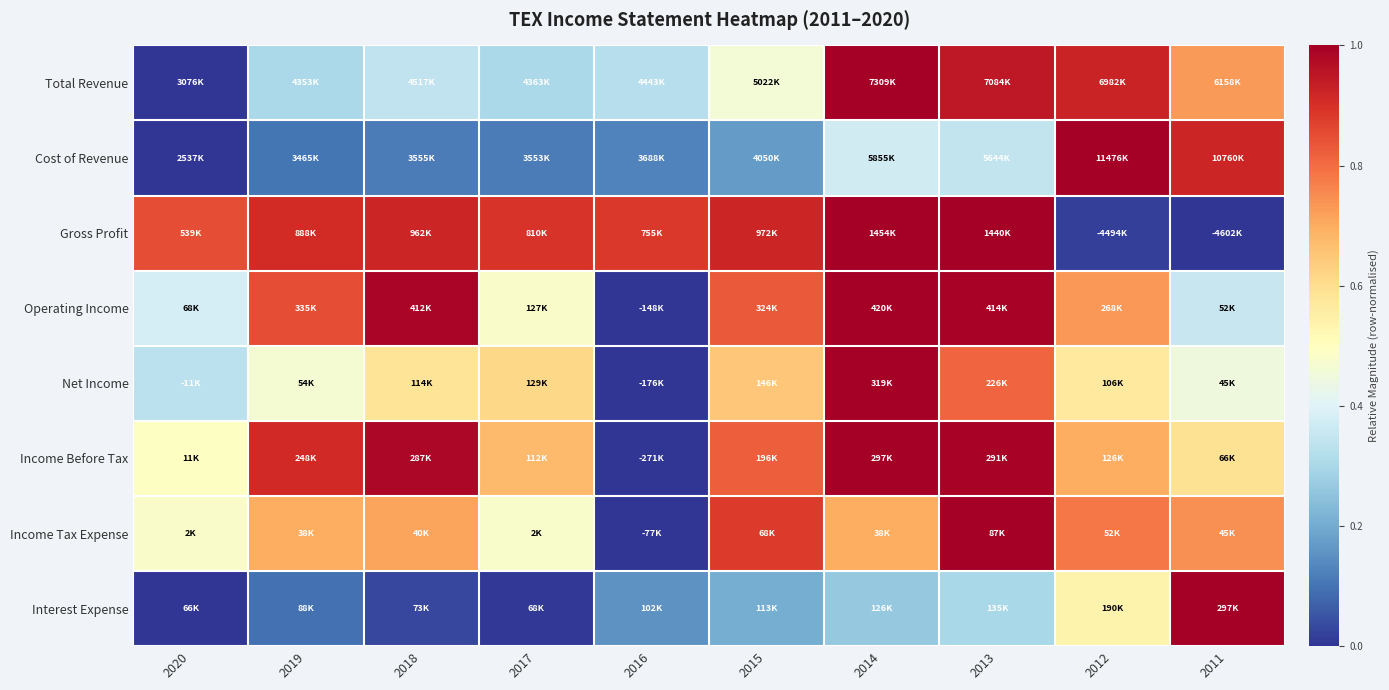

Reading left to right, list all the values displayed in this chart.

Total Revenue: 2020=0.0	2019=0.3	2018=0.3	2017=0.3	2016=0.3	2015=0.5	2014=1.0	2013=0.9	2012=0.9	2011=0.7
Cost of Revenue: 2020=0.0	2019=0.1	2018=0.1	2017=0.1	2016=0.1	2015=0.2	2014=0.4	2013=0.3	2012=1.0	2011=0.9
Gross Profit: 2020=0.8	2019=0.9	2018=0.9	2017=0.9	2016=0.9	2015=0.9	2014=1.0	2013=1.0	2012=0.0	2011=0.0
Operating Income: 2020=0.4	2019=0.8	2018=1.0	2017=0.5	2016=0.0	2015=0.8	2014=1.0	2013=1.0	2012=0.7	2011=0.4
Net Income: 2020=0.3	2019=0.5	2018=0.6	2017=0.6	2016=0.0	2015=0.7	2014=1.0	2013=0.8	2012=0.6	2011=0.4
Income Before Tax: 2020=0.5	2019=0.9	2018=1.0	2017=0.7	2016=0.0	2015=0.8	2014=1.0	2013=1.0	2012=0.7	2011=0.6
Income Tax Expense: 2020=0.5	2019=0.7	2018=0.7	2017=0.5	2016=0.0	2015=0.9	2014=0.7	2013=1.0	2012=0.8	2011=0.7
Interest Expense: 2020=0.0	2019=0.1	2018=0.0	2017=0.0	2016=0.2	2015=0.2	2014=0.3	2013=0.3	2012=0.5	2011=1.0